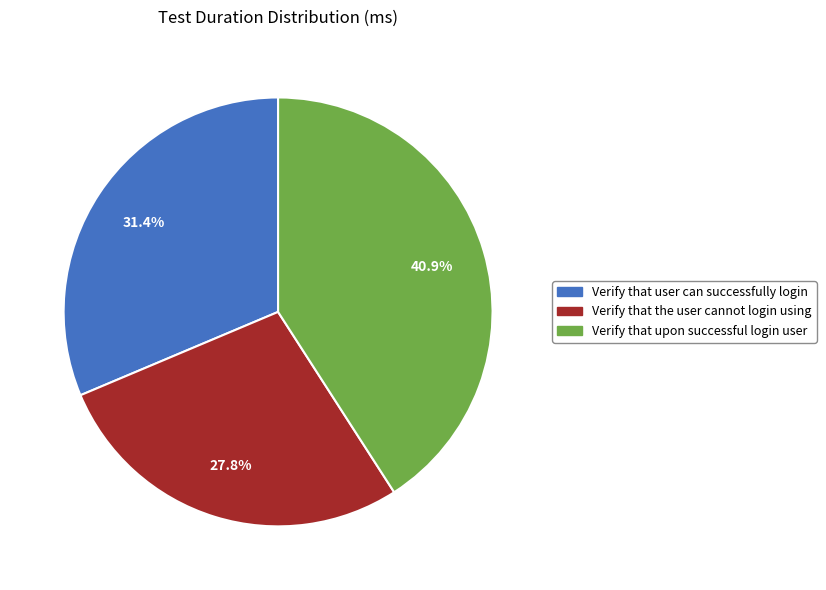

To the nearest percent, what is the combined percentage of Verify that user can successfully login and Verify that the user cannot login using?

59%